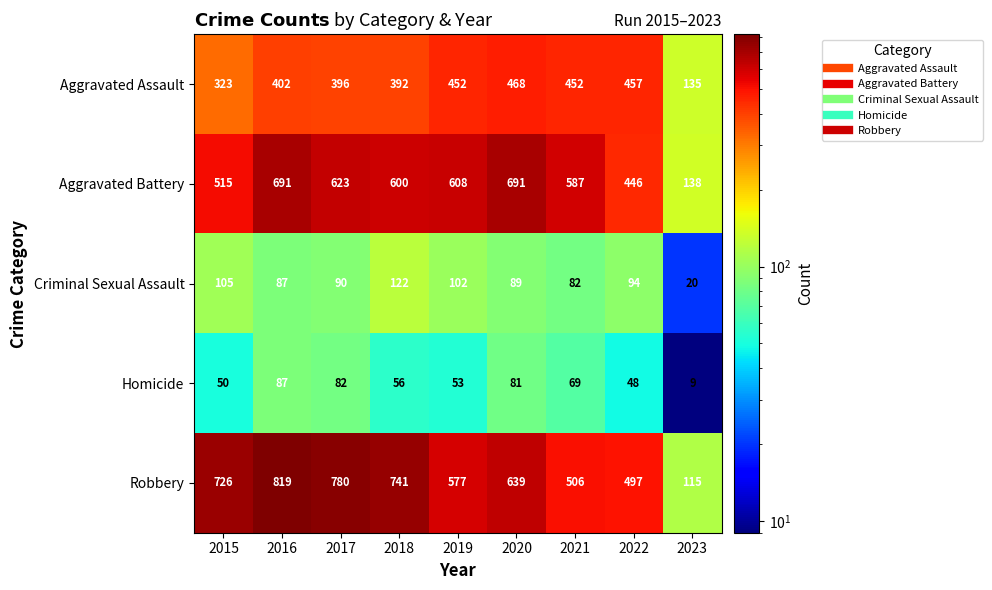

Between 2019 and 2021, which series saw the biggest shift?

Robbery